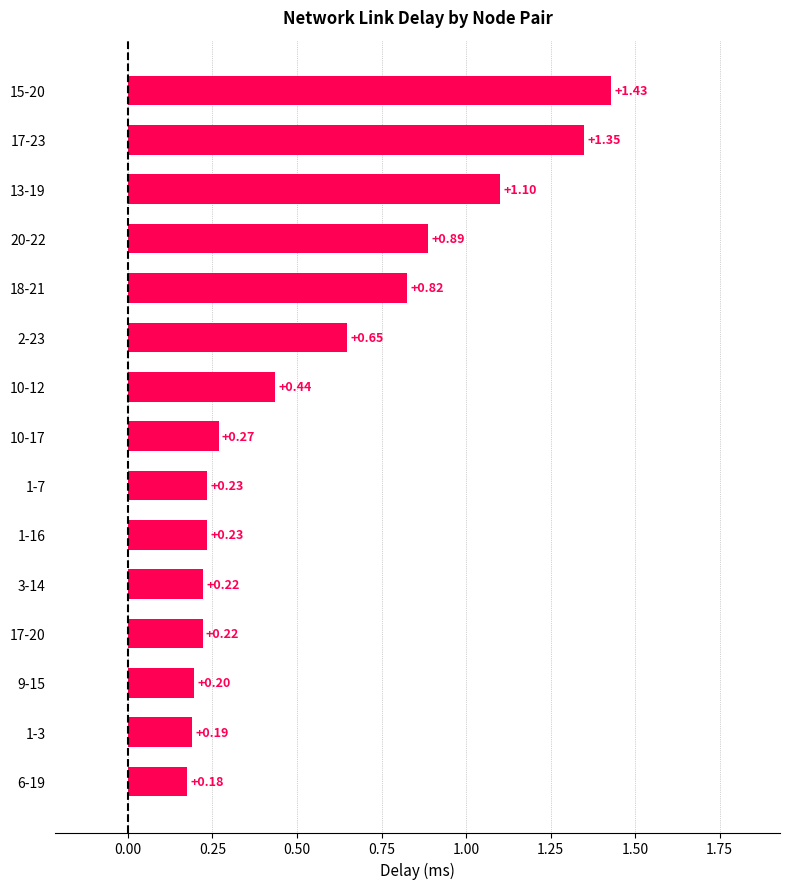

What is the change in value from 17-20 to 15-20?

+1.2